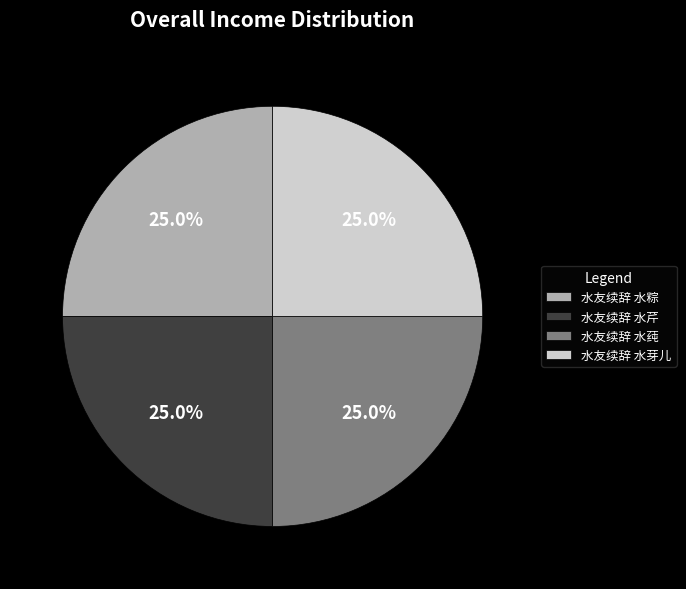

Is it true that 水友续辞 水芽儿 is 25% of the pie?

True